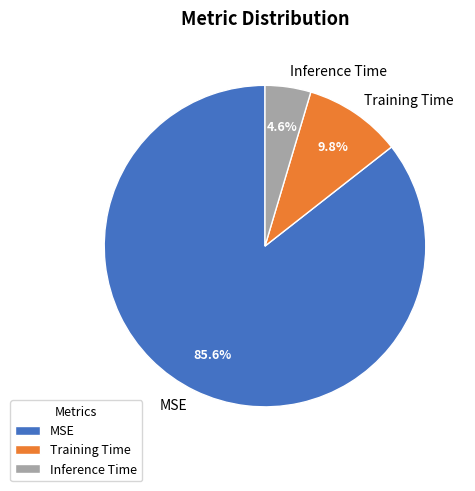

Combined, what portion of the pie is MSE and Training Time?

95.4%